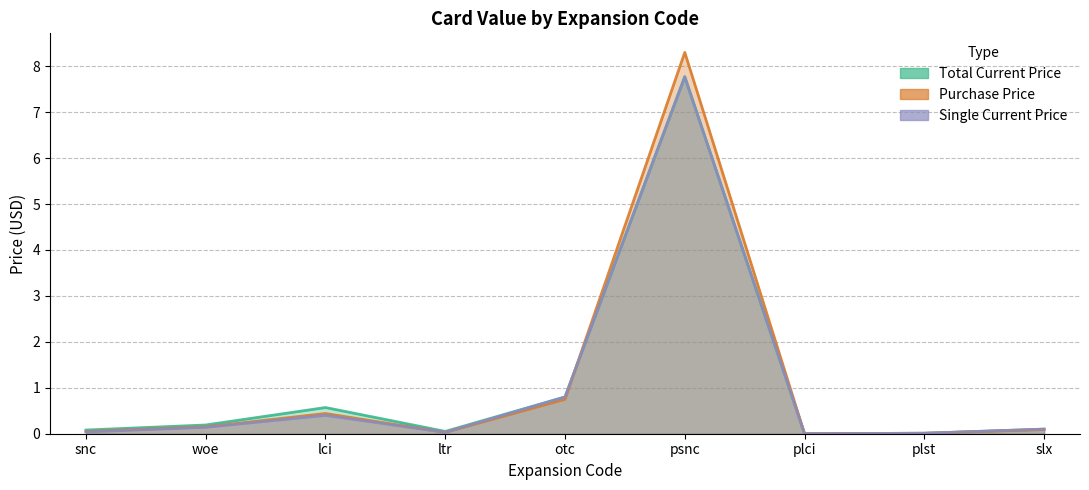

List the series in order of their peak value, lowest first.

Total Current Price, Single Current Price, Purchase Price